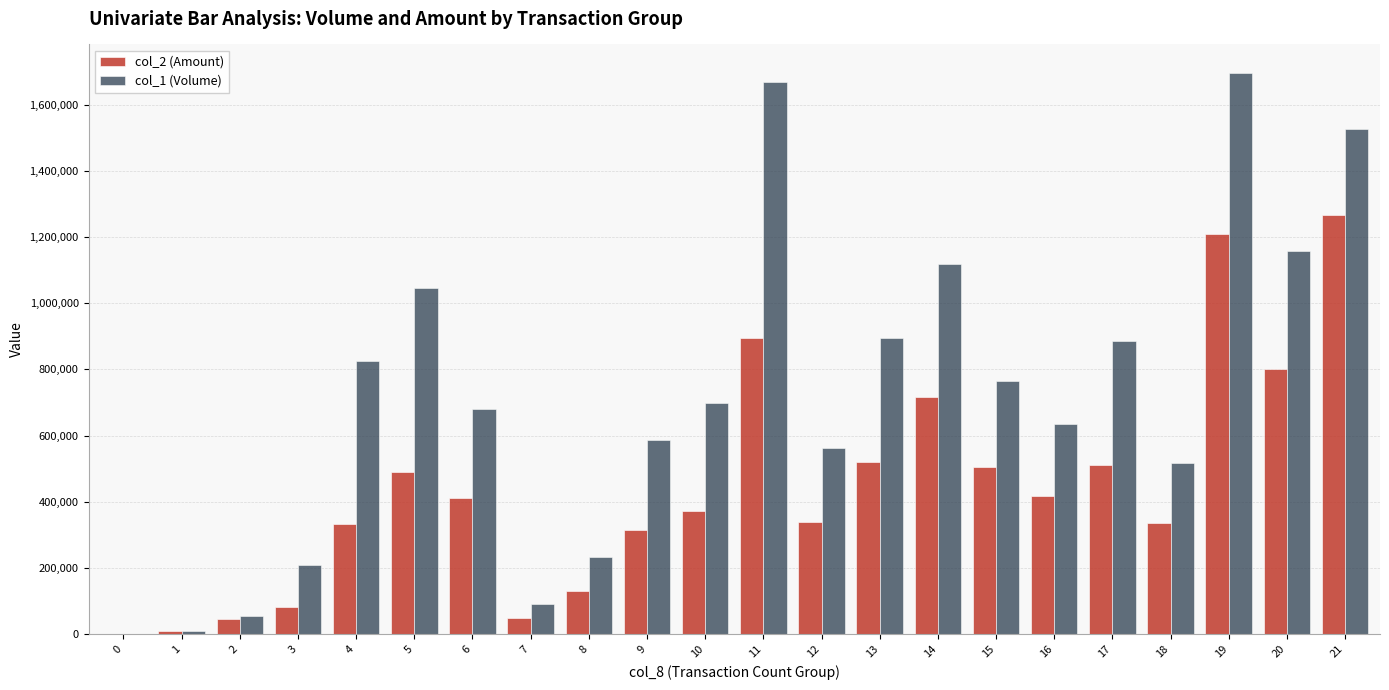

Where does the col_1 (Volume) series first go above 698000?

4